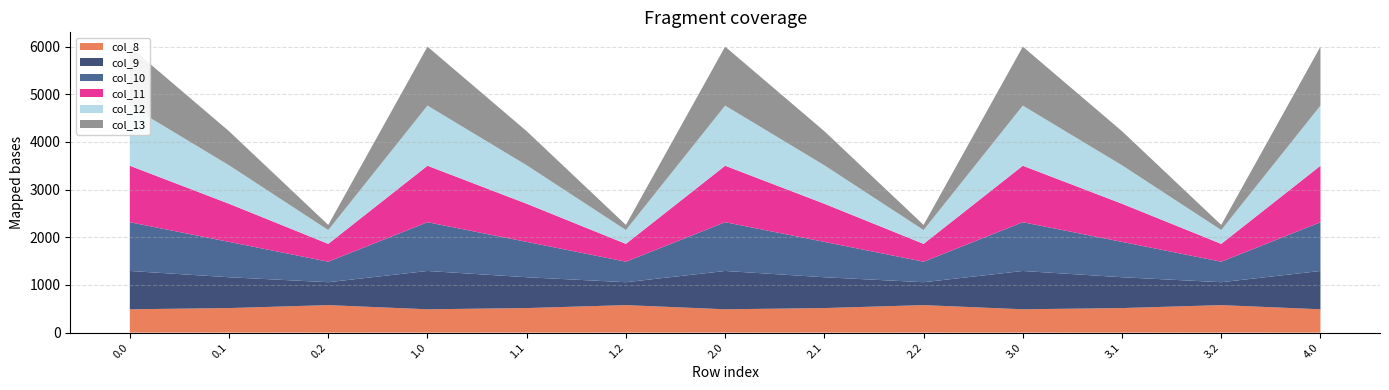

Reading left to right, list all the values displayed in this chart.

col_8: 0.0=489.3	0.1=514.8	0.2=576.6	1.0=489.3	1.1=514.8	1.2=576.6	2.0=489.3	2.1=514.8	2.2=576.6	3.0=489.3	3.1=514.8	3.2=576.6	4.0=489.3
col_9: 0.0=804.0	0.1=646.9	0.2=480.7	1.0=804.0	1.1=646.9	1.2=480.7	2.0=804.0	2.1=646.9	2.2=480.7	3.0=804.0	3.1=646.9	3.2=480.7	4.0=804.0
col_10: 0.0=1023.2	0.1=742.1	0.2=430.5	1.0=1023.2	1.1=742.1	1.2=430.5	2.0=1023.2	2.1=742.1	2.2=430.5	3.0=1023.2	3.1=742.1	3.2=430.5	4.0=1023.2
col_11: 0.0=1185.2	0.1=800.2	0.2=374.4	1.0=1185.2	1.1=800.2	1.2=374.4	2.0=1185.2	2.1=800.2	2.2=374.4	3.0=1185.2	3.1=800.2	3.2=374.4	4.0=1185.2
col_12: 0.0=1261.6	0.1=806.9	0.2=289.5	1.0=1261.6	1.1=806.9	1.2=289.5	2.0=1261.6	2.1=806.9	2.2=289.5	3.0=1261.6	3.1=806.9	3.2=289.5	4.0=1261.6
col_13: 0.0=1237.4	0.1=715.3	0.2=107.8	1.0=1237.4	1.1=715.3	1.2=107.8	2.0=1237.4	2.1=715.3	2.2=107.8	3.0=1237.4	3.1=715.3	3.2=107.8	4.0=1237.4